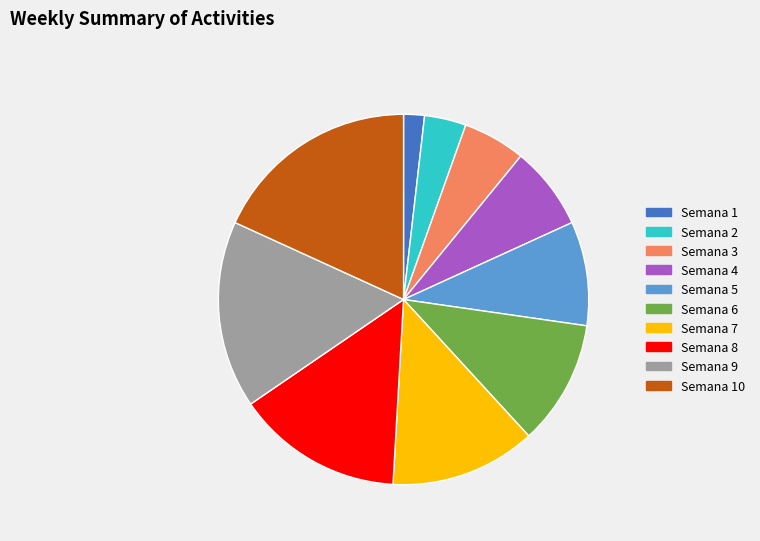

Which slice is the smallest?

Semana 1